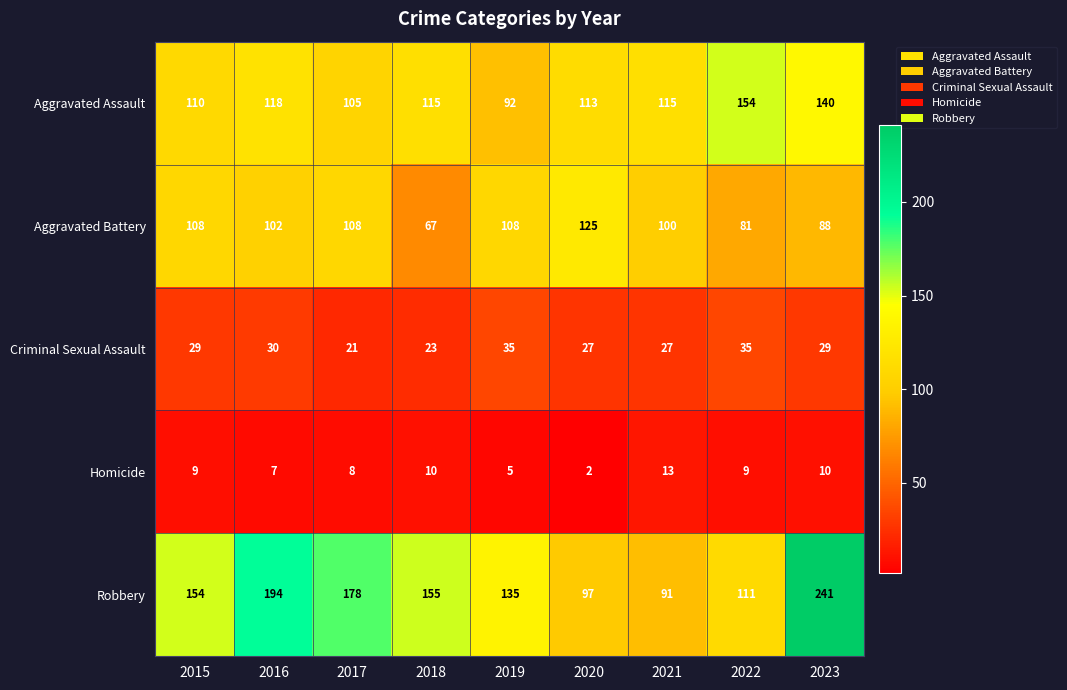

At which category is the sum across all series the highest?

2023